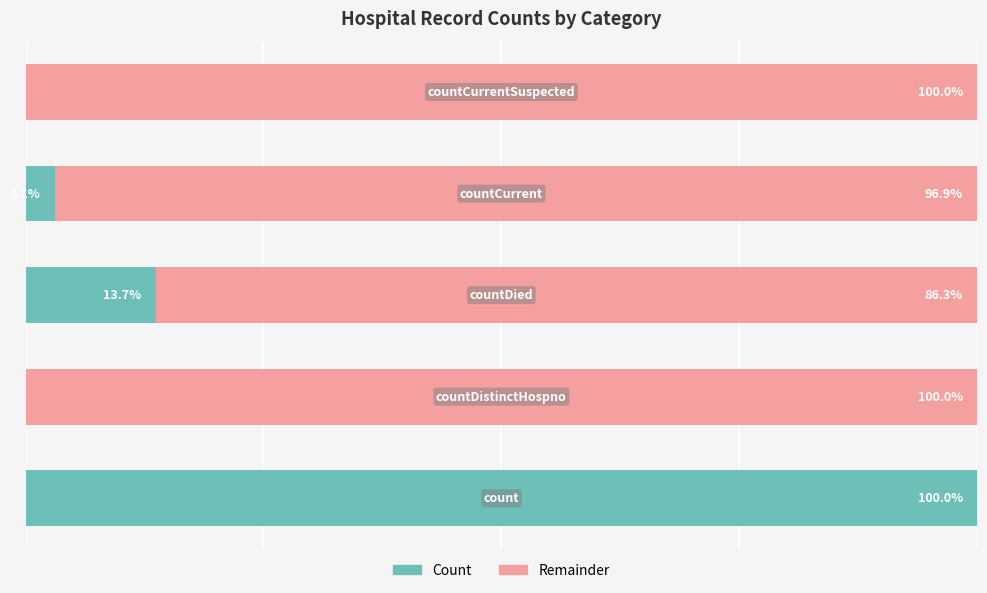

What is the difference between the maximum and minimum values in the Count series?

100.0